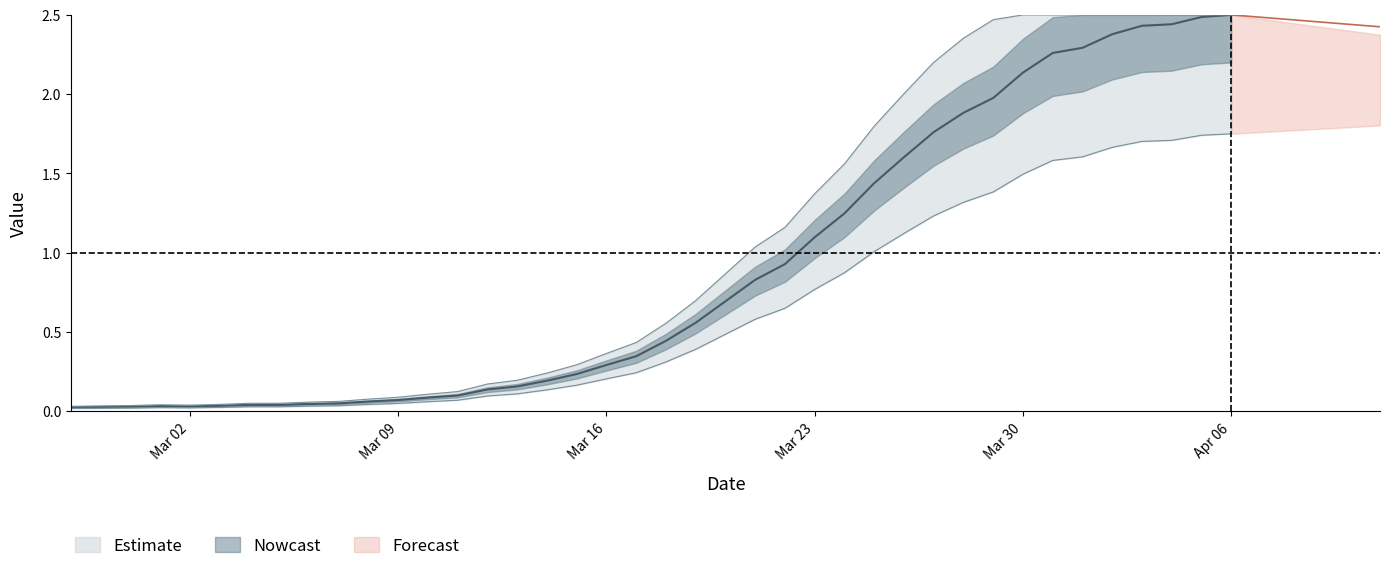

How many points are lower than both their immediate neighbors (excluding endpoints)?

1